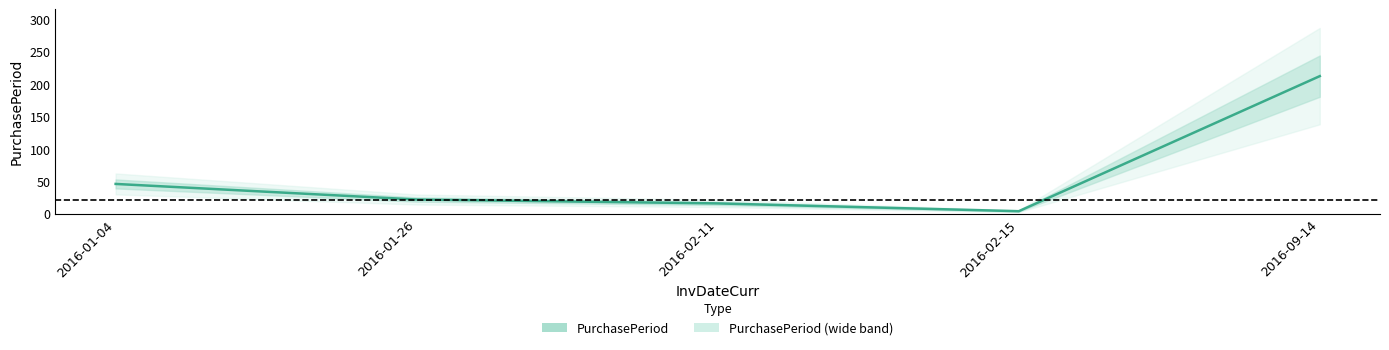

What is the sum of the values at 2016-01-26 and 2016-02-11?

38